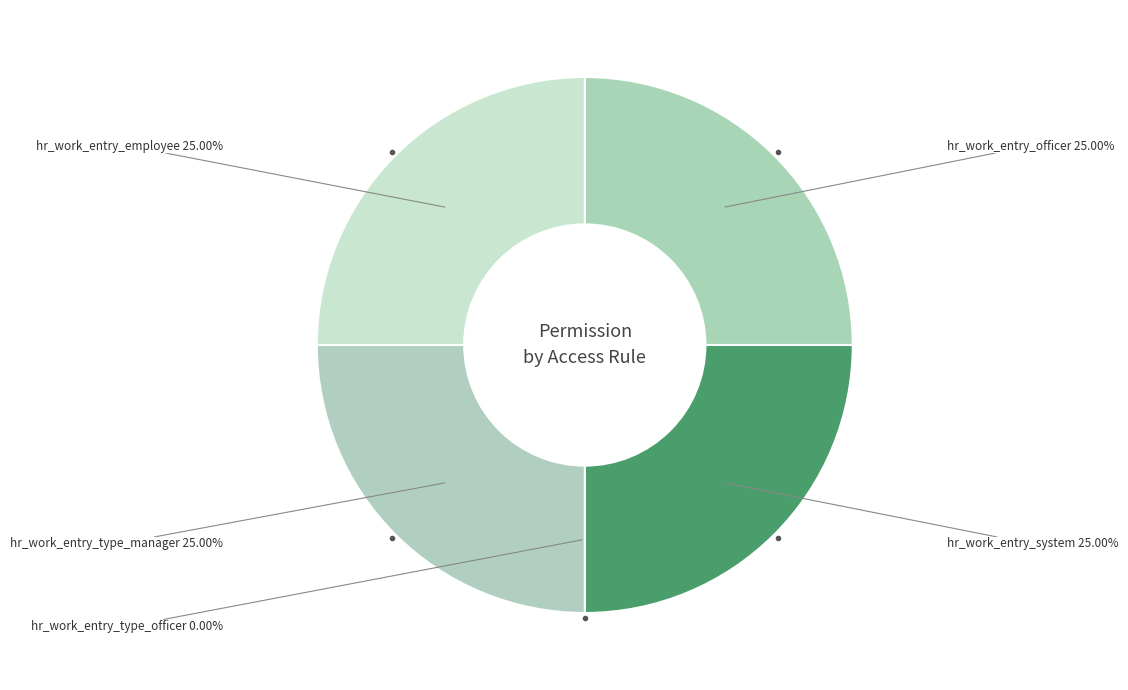

What percentage is NOT represented by access_hr_work_entry_officer?

75.0%